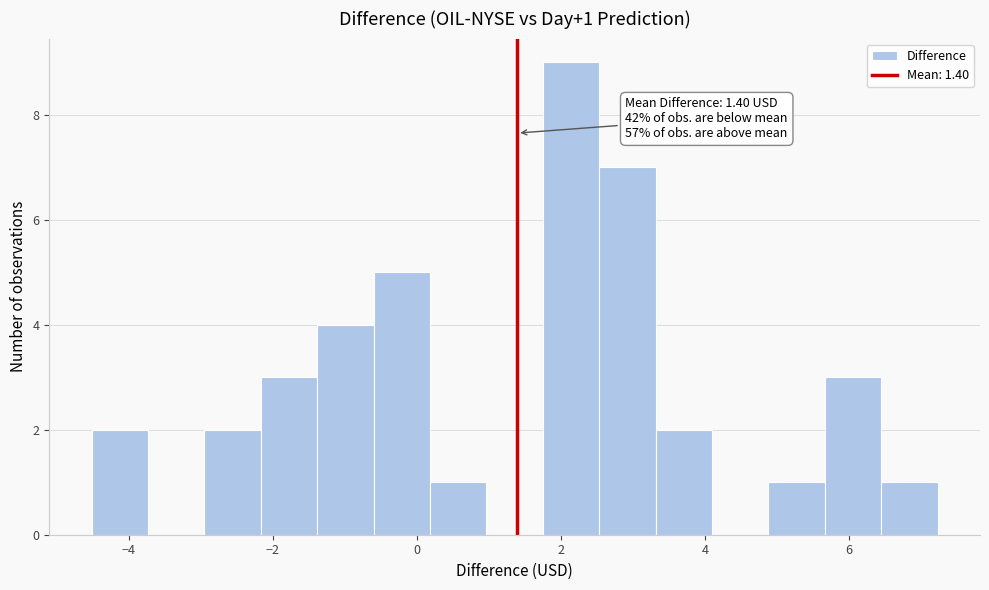

Read against the x-axis, roughly where is the centre of the tallest bar?

2.2